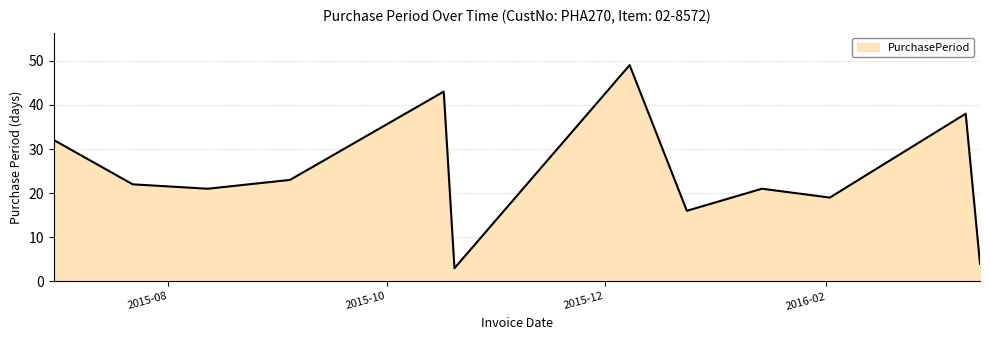

How many interior local valleys (lower than both neighbors) does the data have?

4